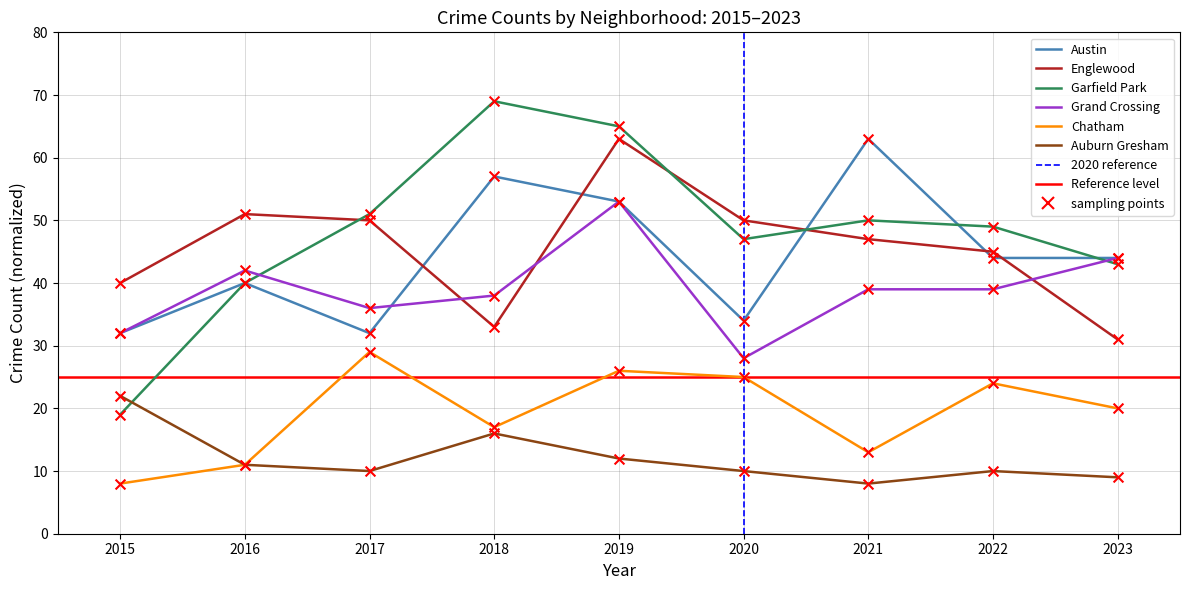

What are all the series names shown in the legend?

Austin, Englewood, Garfield Park, Grand Crossing, Chatham, Auburn Gresham